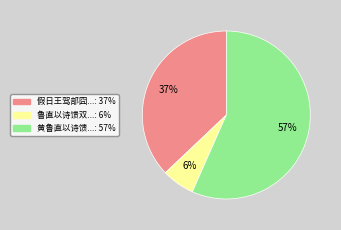

To the nearest percent, what is the average slice percentage?

33%